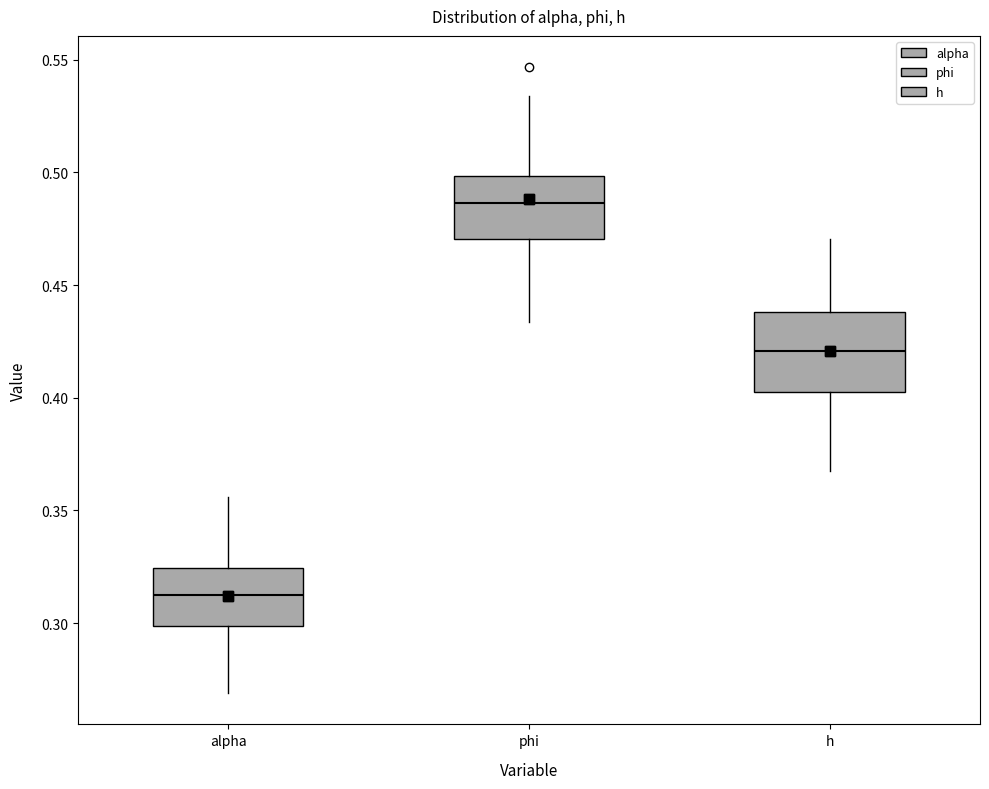

Reading left to right, read every box against the y-axis: the position of its median line, the range the box covers, and the ends of its whiskers. The values are not printed on the chart, so give them approximately, as read against the axis.

alpha: median 0.315, box 0.300 to 0.325, whiskers 0.270 to 0.355
phi: median 0.485, box 0.470 to 0.500, whiskers 0.435 to 0.535
h: median 0.420, box 0.400 to 0.440, whiskers 0.370 to 0.470